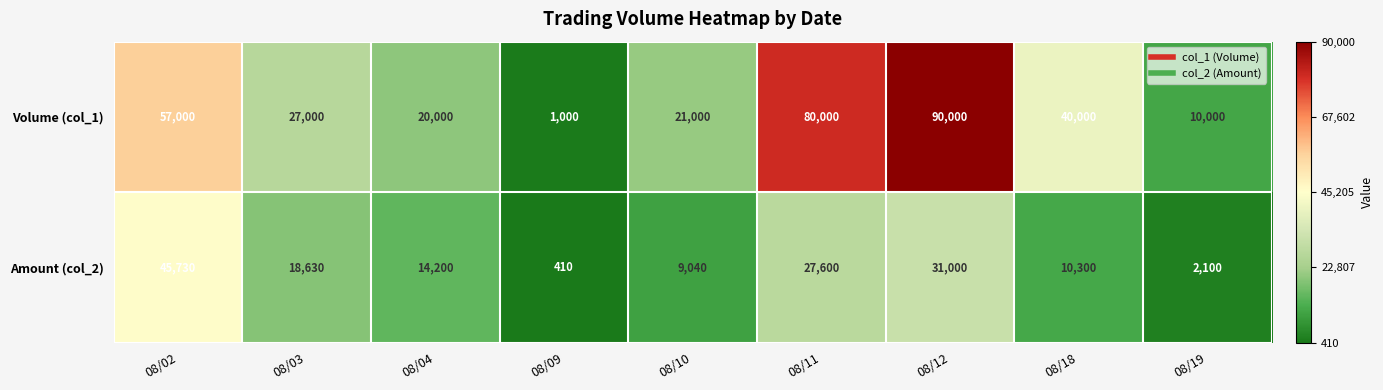

Reading right to left, transcribe all the data shown in this chart.

Volume (col_1): 08/19=10000	08/18=40000	08/12=90000	08/11=80000	08/10=21000	08/09=1000	08/04=20000	08/03=27000	08/02=57000
Amount (col_2): 08/19=2100	08/18=10300	08/12=31000	08/11=27600	08/10=9040	08/09=410	08/04=14200	08/03=18630	08/02=45730